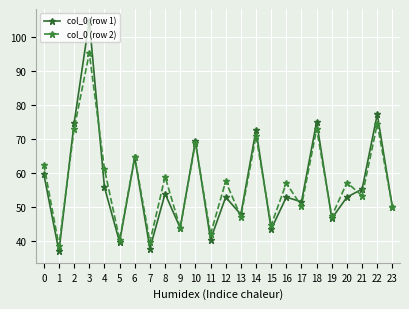

What is the greatest value displayed?

104.8